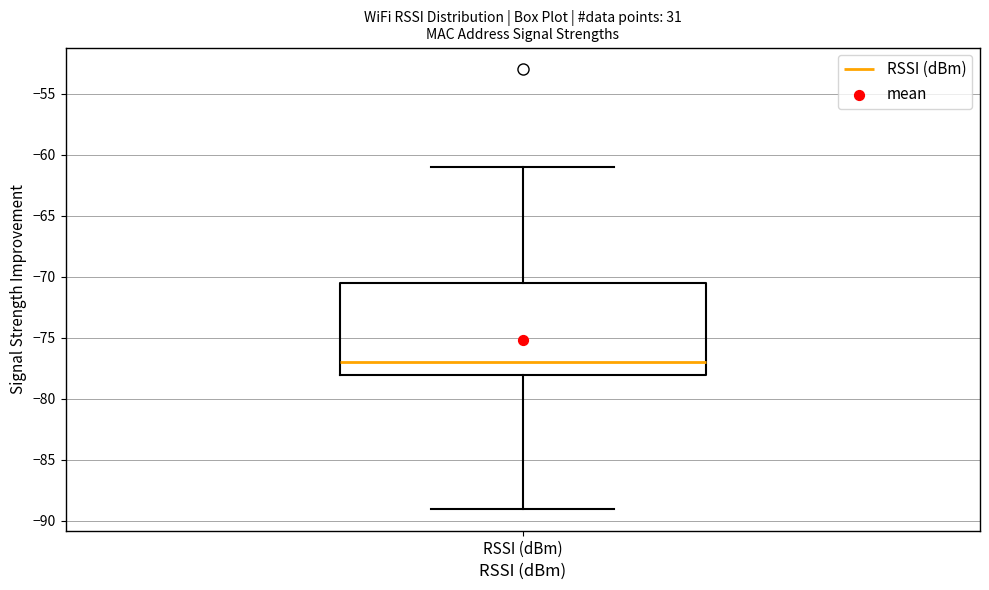

Transcribe this box plot: give where the median line is, the range the box spans, and where the two whiskers end, as read against the y-axis. The values are not printed on the chart, so give them approximately, as read against the axis.

median -77.0, box -78.0 to -70.5, whiskers -89.0 to -61.0